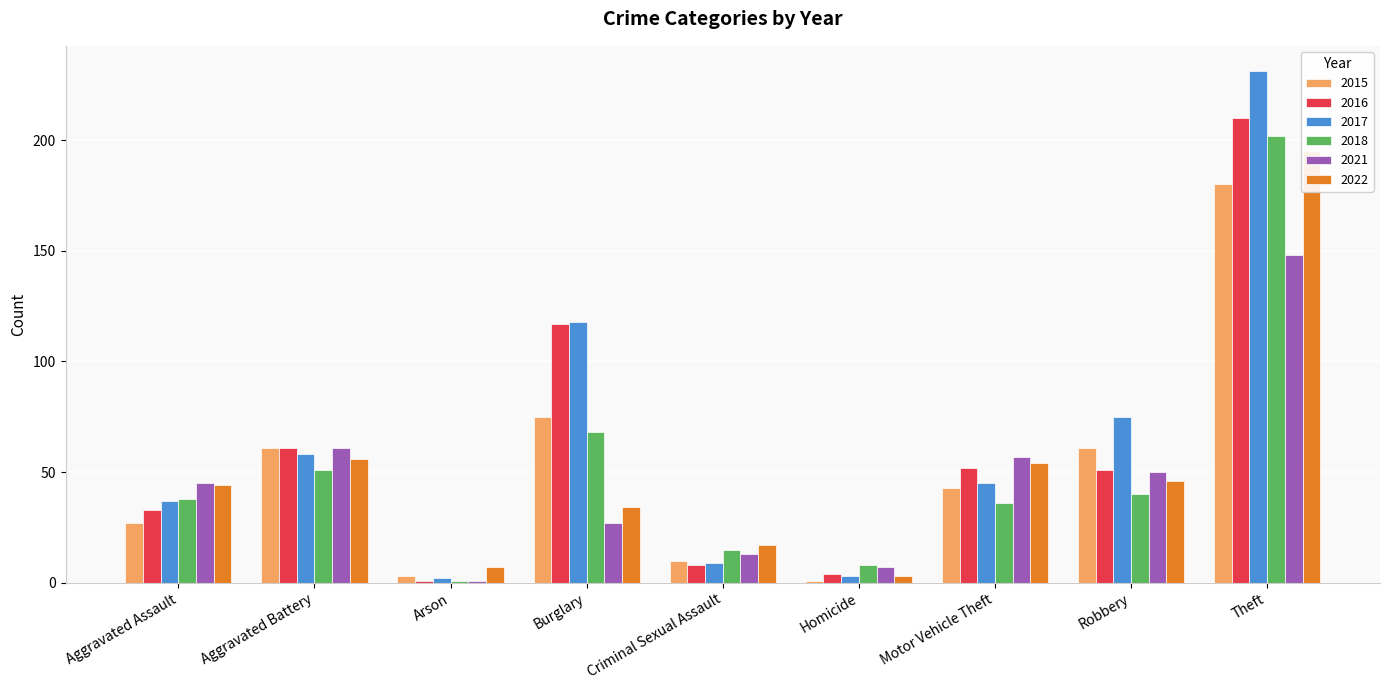

What position from the left is Criminal Sexual Assault?

5